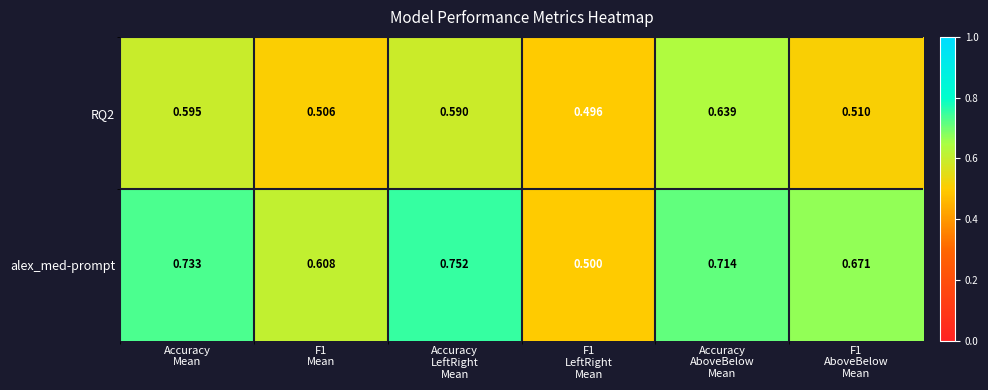

Rank the series by their average value, from highest to lowest.

alex_med-prompt, RQ2